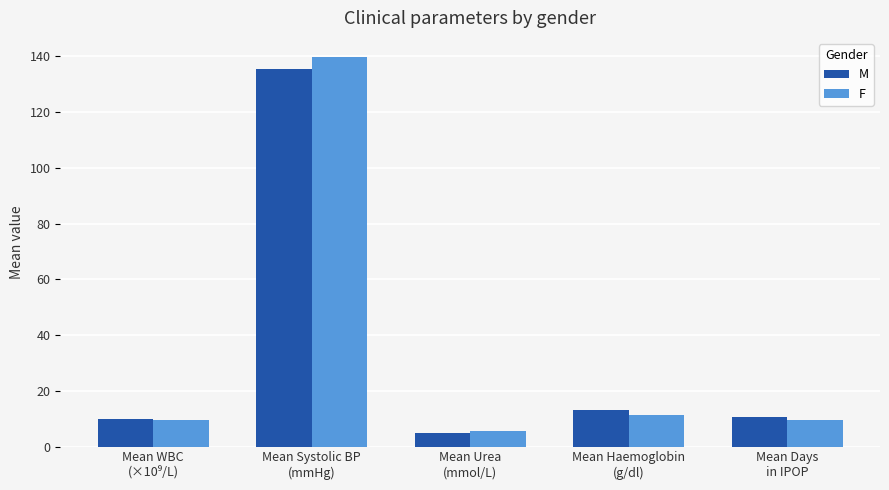

Which series has the widest spread of values?

F